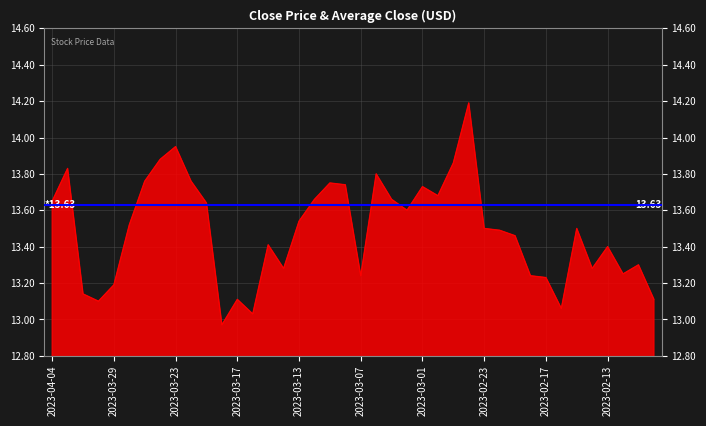

Which has a higher value, 2023-03-10 or 2023-02-15?

2023-03-10